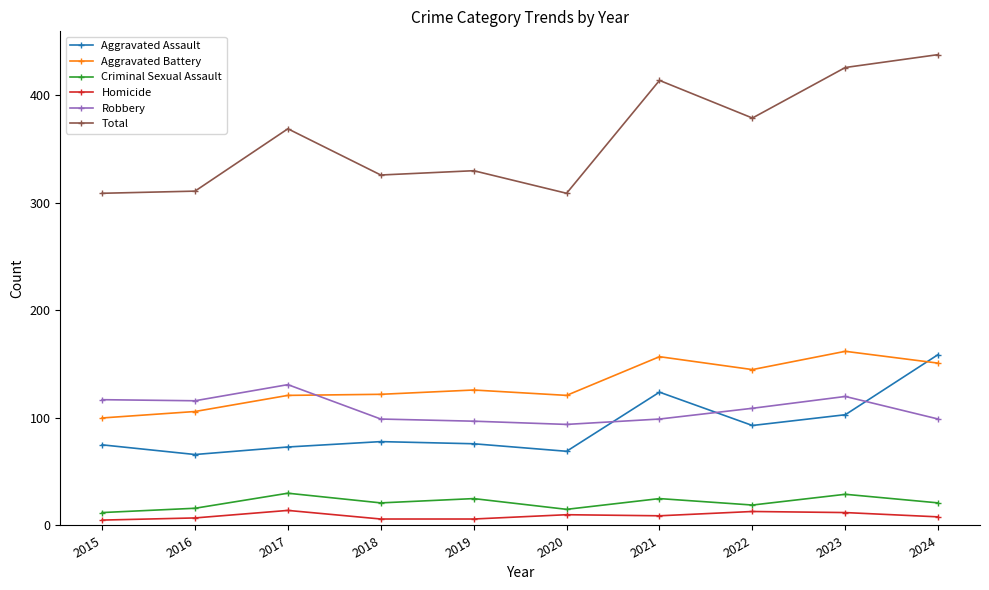

What is the minimum value shown in the chart?

5